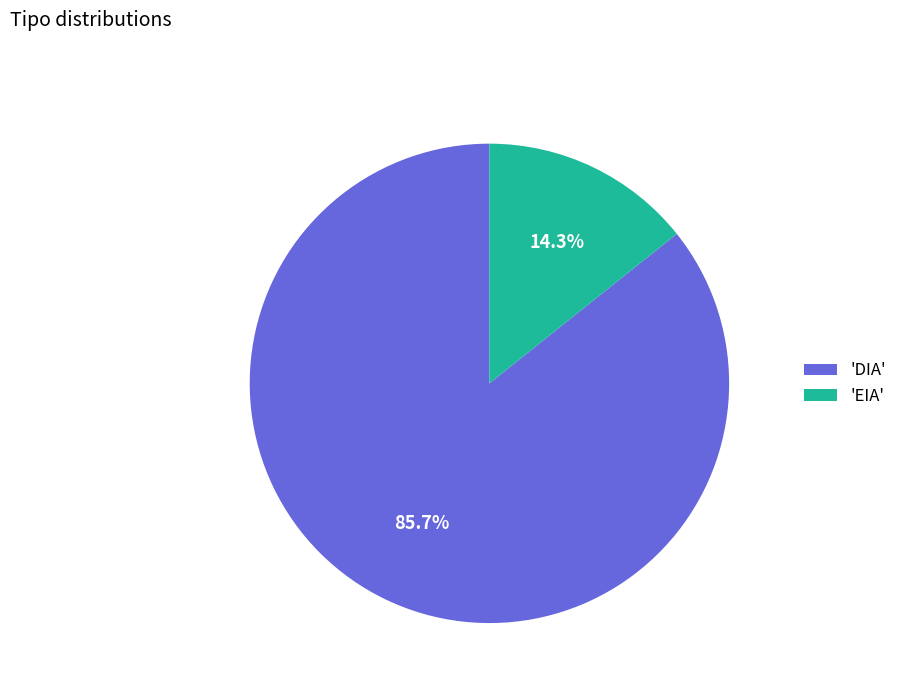

To the nearest percent, what is the average slice percentage?

50%